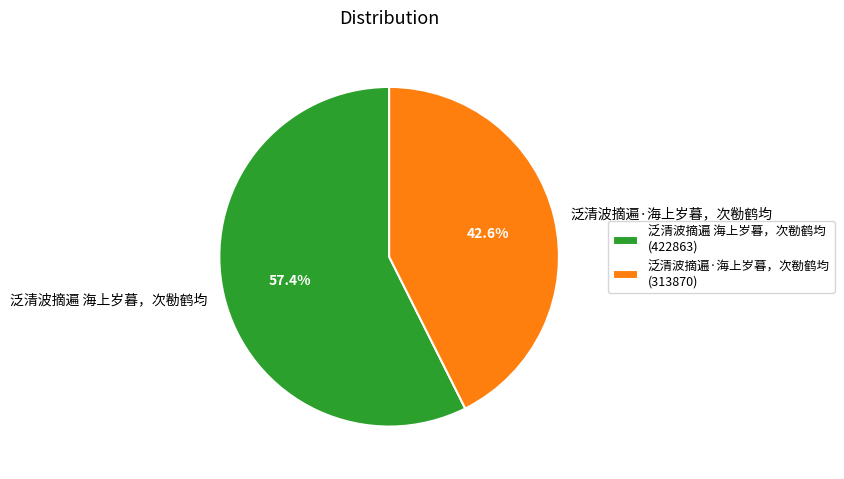

Is it true that 泛清波摘遍 海上岁暮，次勌鹤均 is 47% of the pie?

False